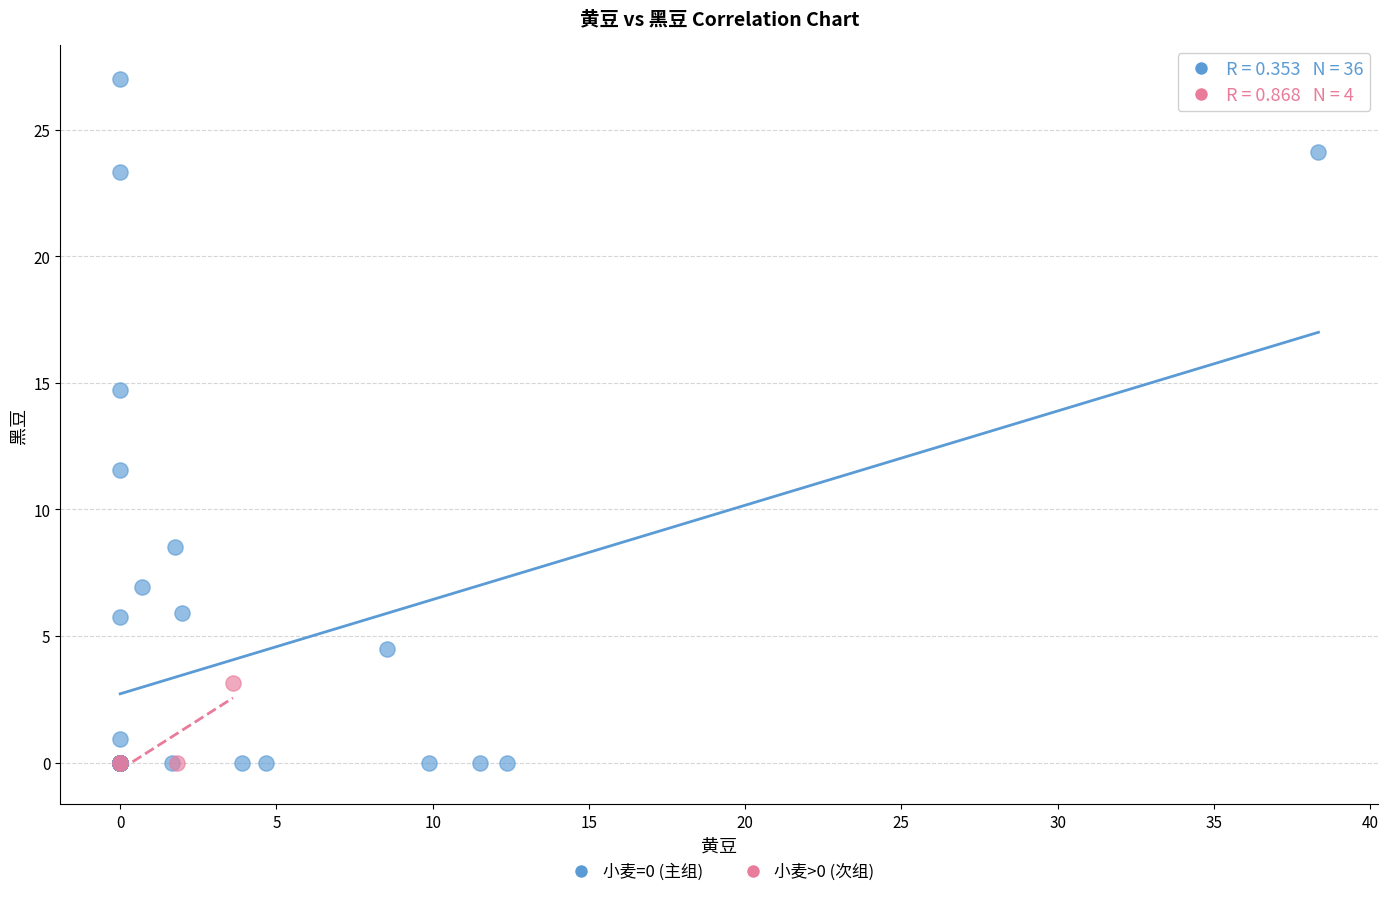

Which series has the largest Y range (max minus min)?

小麦=0 (主组)